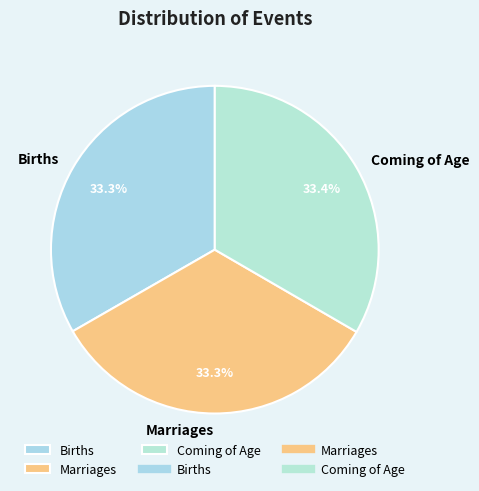

How much of the chart is everything except Births?

66.7%